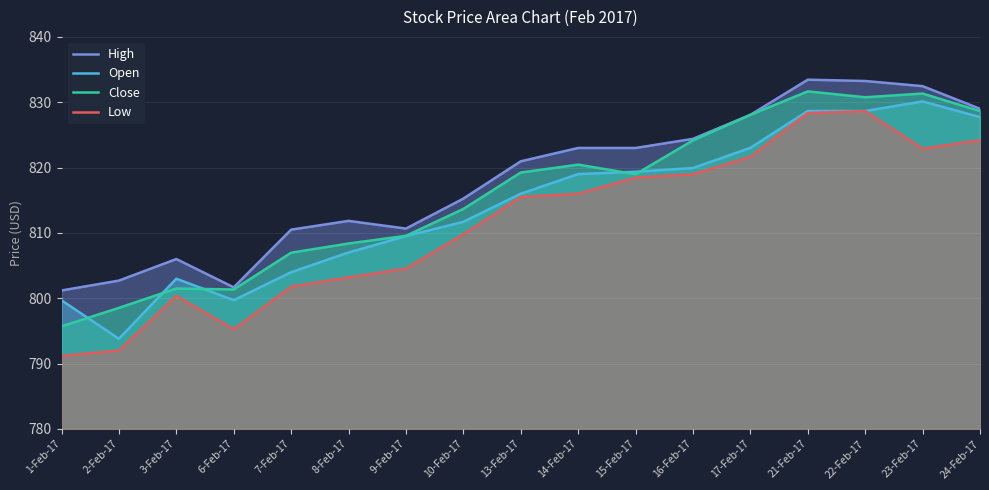

At which label does Open first exceed 816?

14-Feb-17